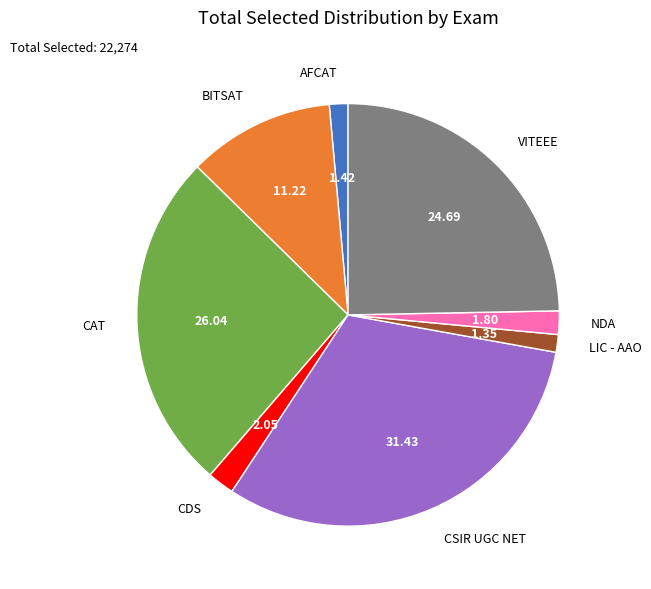

Is CSIR UGC NET the majority of the pie?

No